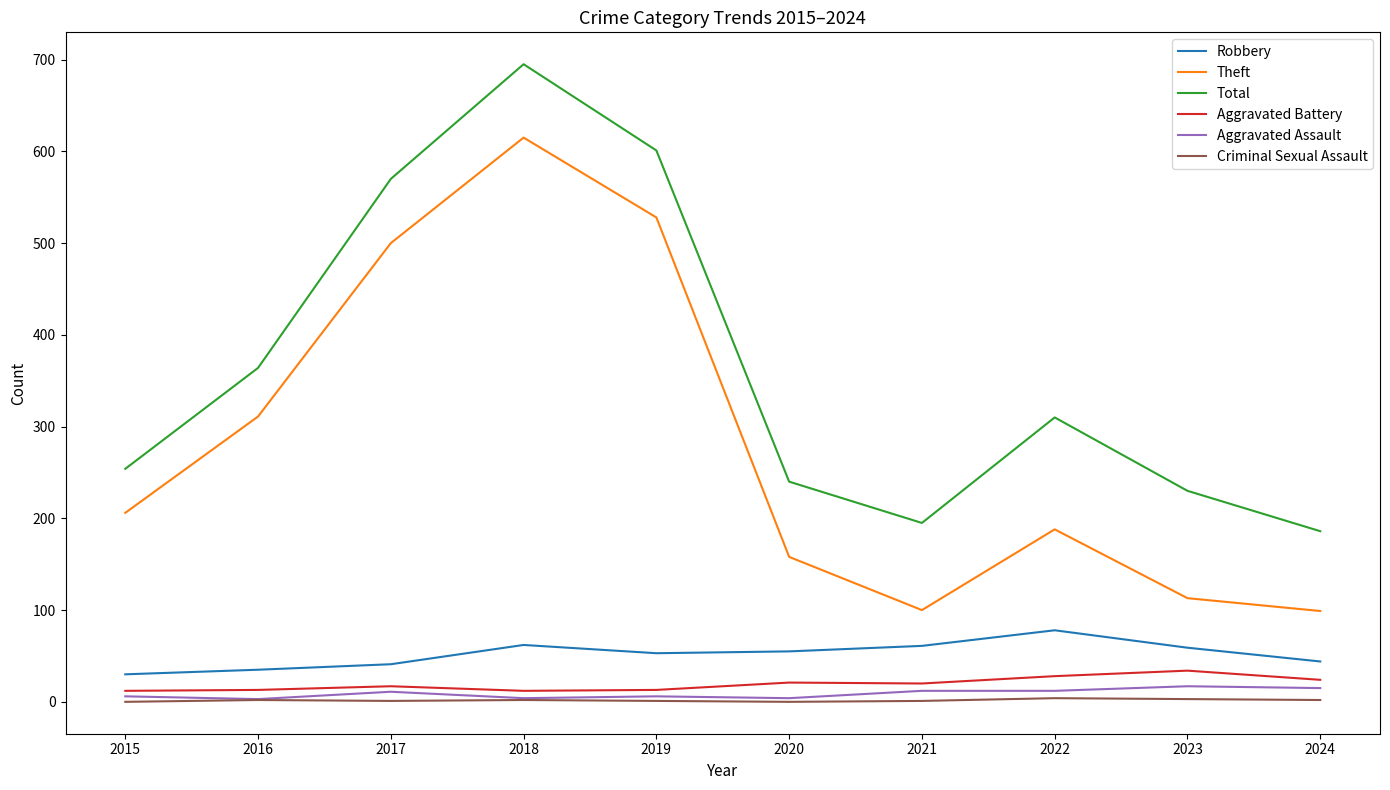

Between 2019 and 2023, which series saw the biggest shift?

Theft